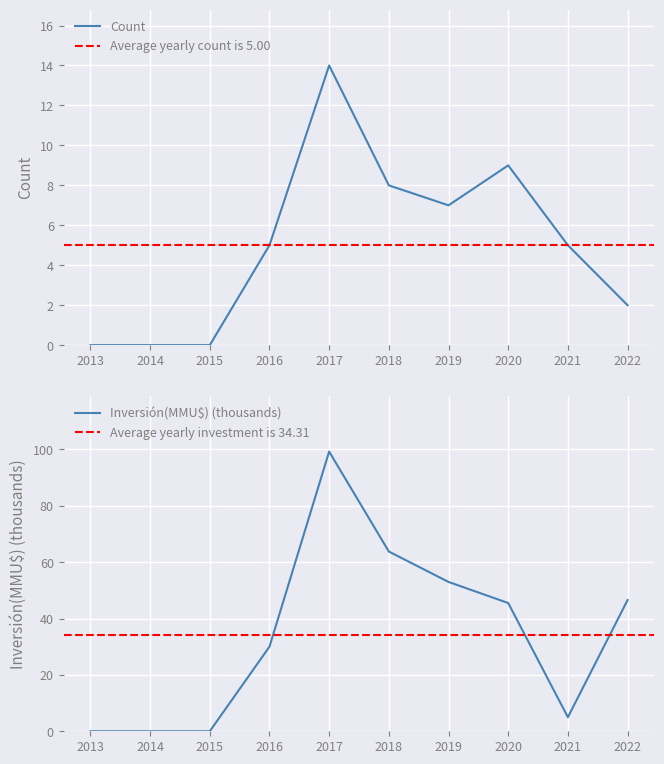

Where does the Count series first go above 5?

2017